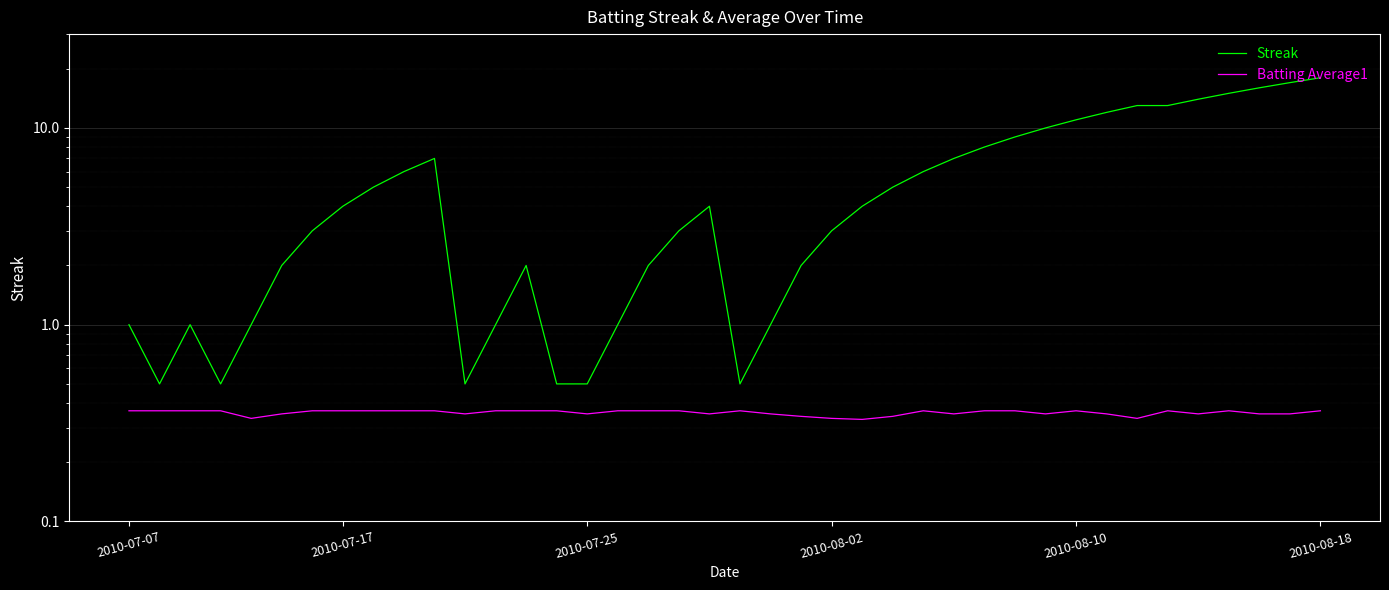

Is it true that Batting Average1 equals 0.1 at 2010-07-17?

False